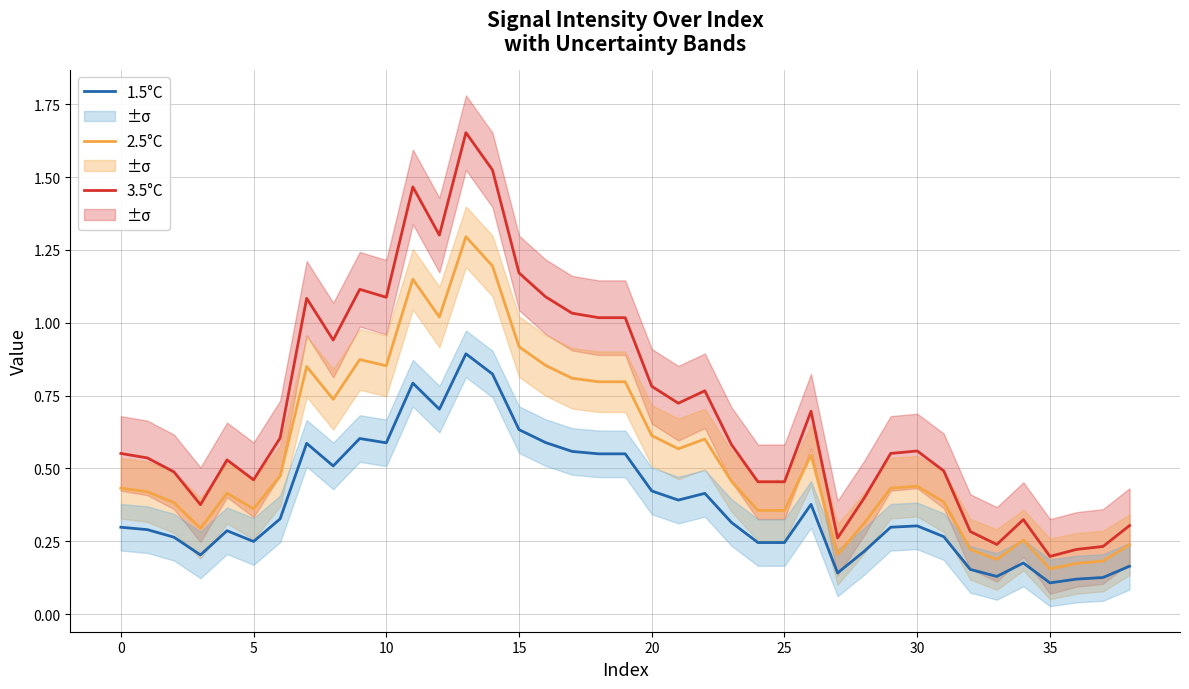

Which series has the largest range (max minus min)?

3.5°C